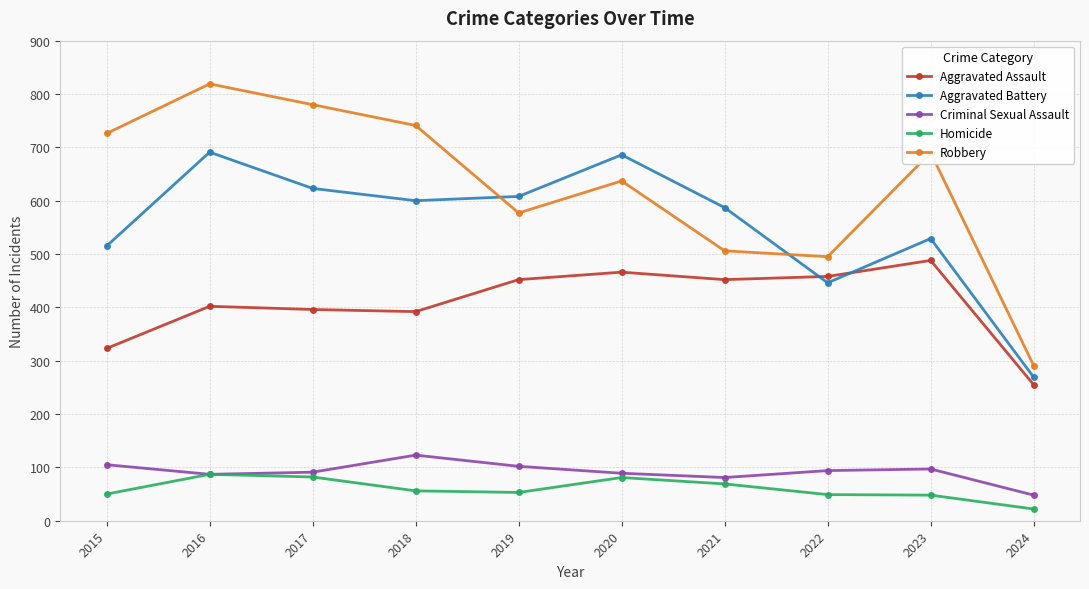

The Aggravated Assault series shows 255 at 2024. True or false?

True